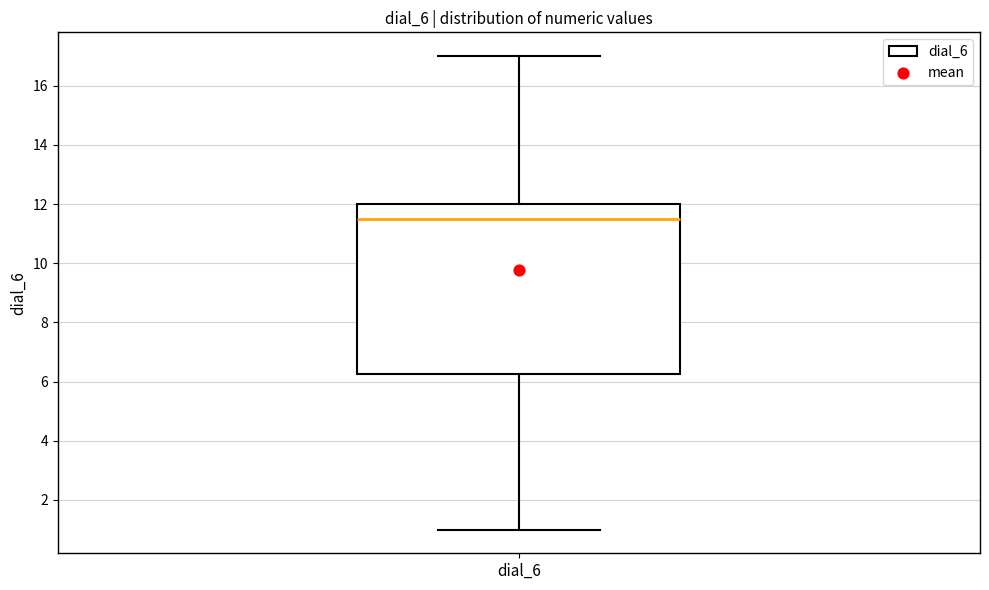

Transcribe this box plot: give where the median line is, the range the box spans, and where the two whiskers end, as read against the y-axis. The values are not printed on the chart, so give them approximately, as read against the axis.

median 11.6, box 6.2 to 12.0, whiskers 1.0 to 17.0